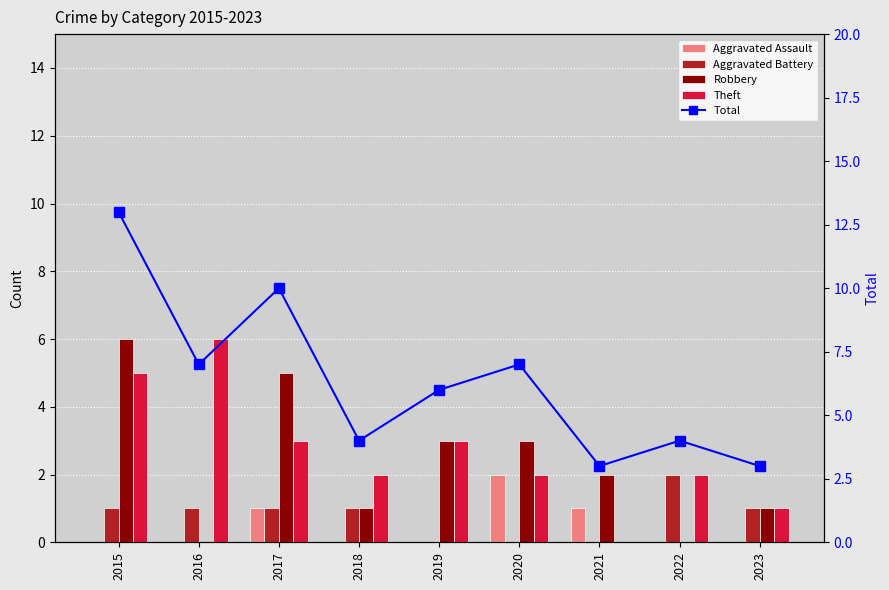

At how many categories does at least one series exceed 8?

2